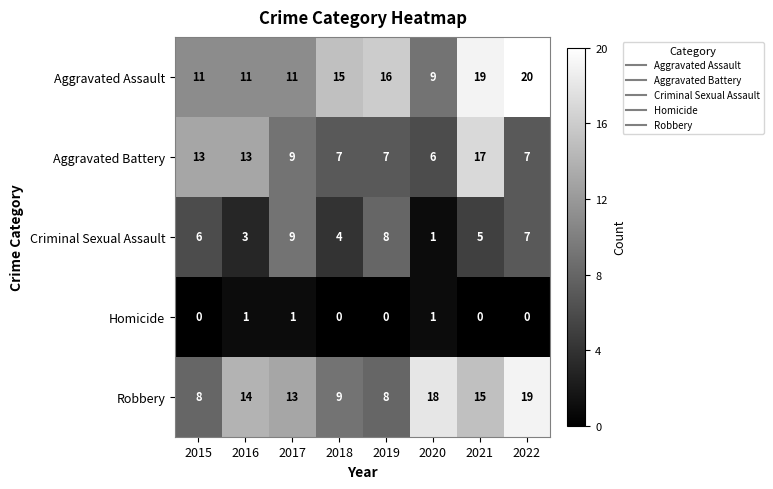

What is the spread (max minus min) of values at 2017?

12